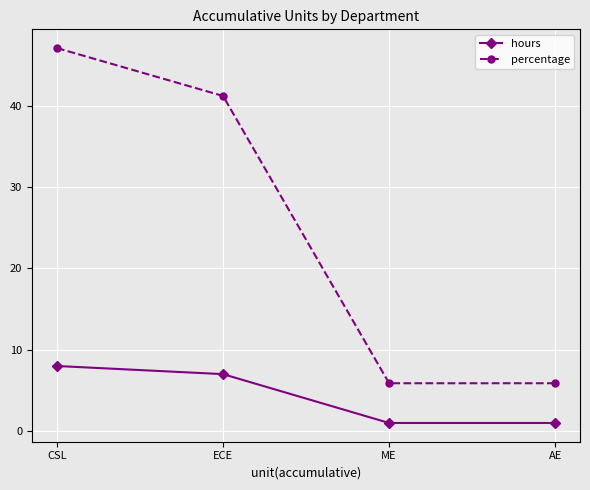

What is the label of the 4th point from the left?

AE